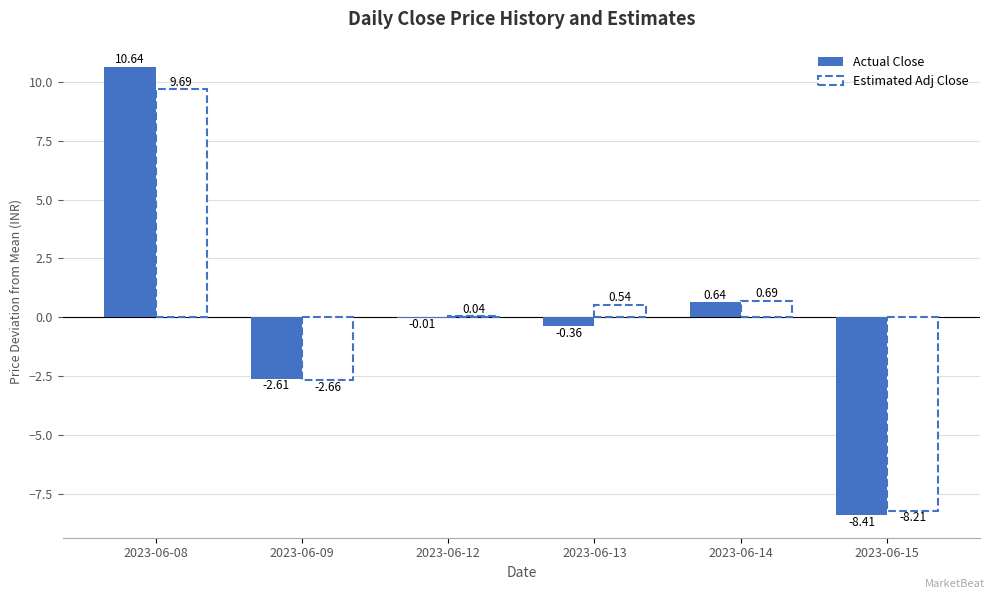

How many values in Actual Close are above zero?

2